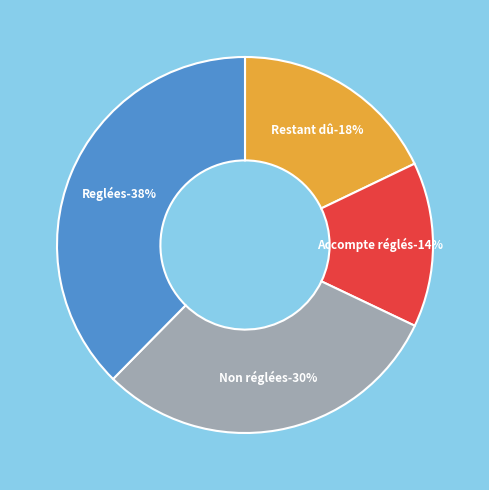

Which category has the biggest portion of the pie?

Reglées